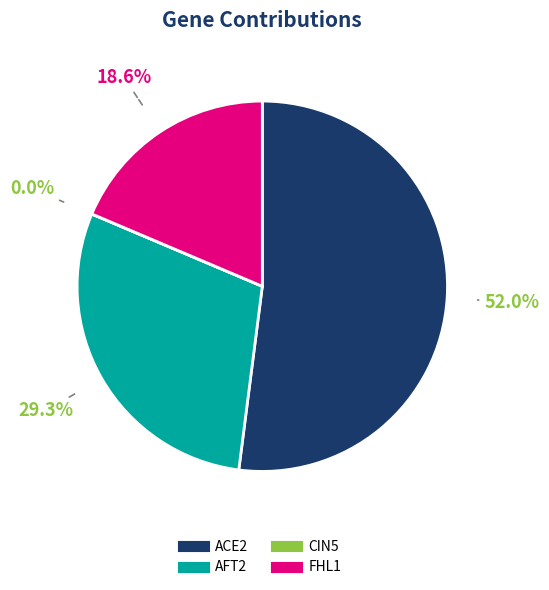

What portion of the pie excludes FHL1?

81.4%